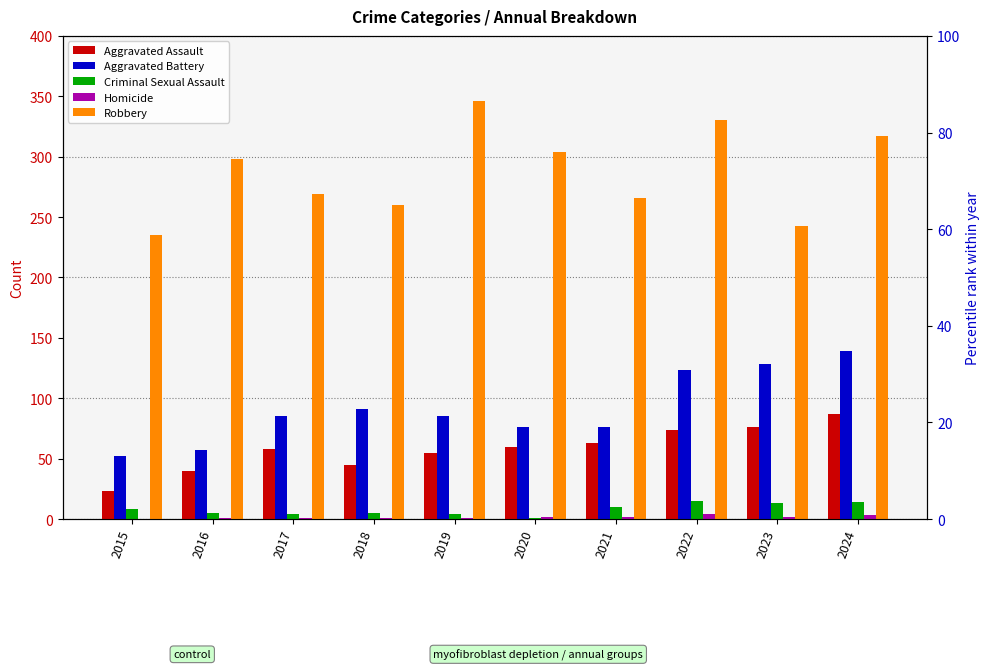

Does the chart contain any negative values?

No